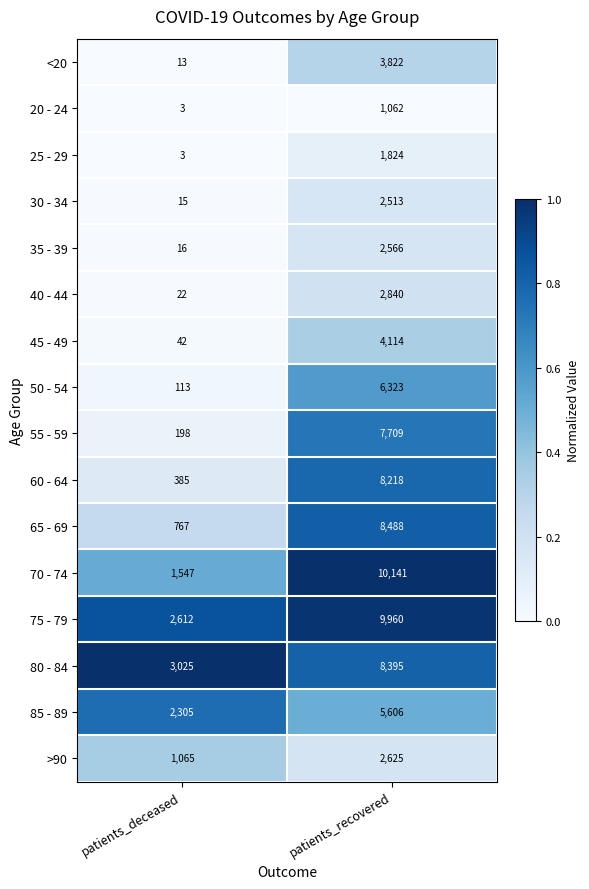

Is it true that 55 - 59 equals 7709 at patients_recovered?

True